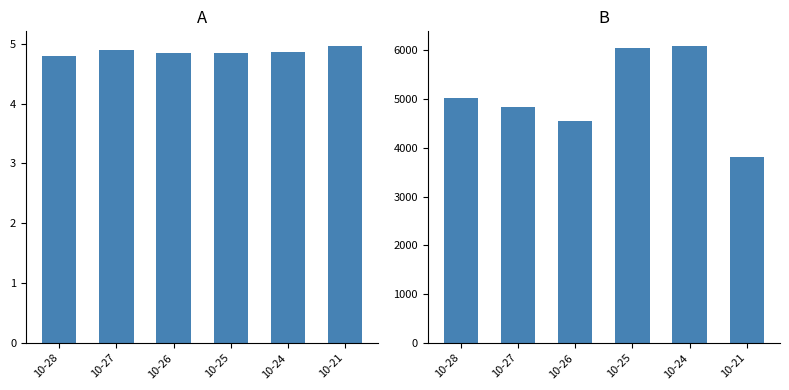

At how many categories does at least one series exceed 3074?

6